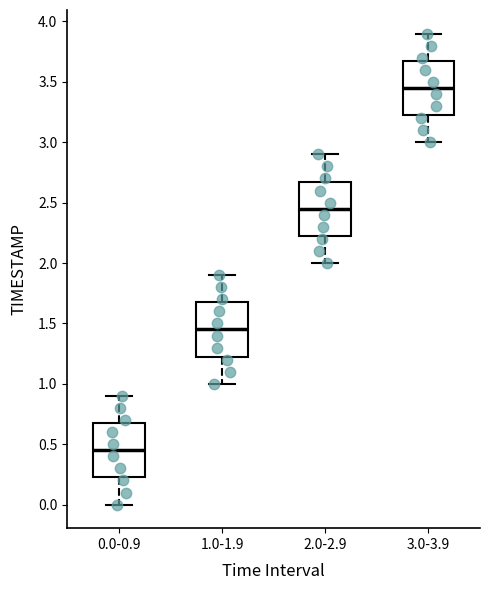

Where does the upper whisker of the box for 3.0-3.9 end on the y-axis? The values are not printed on the chart, so give them approximately, as read against the axis.

3.90